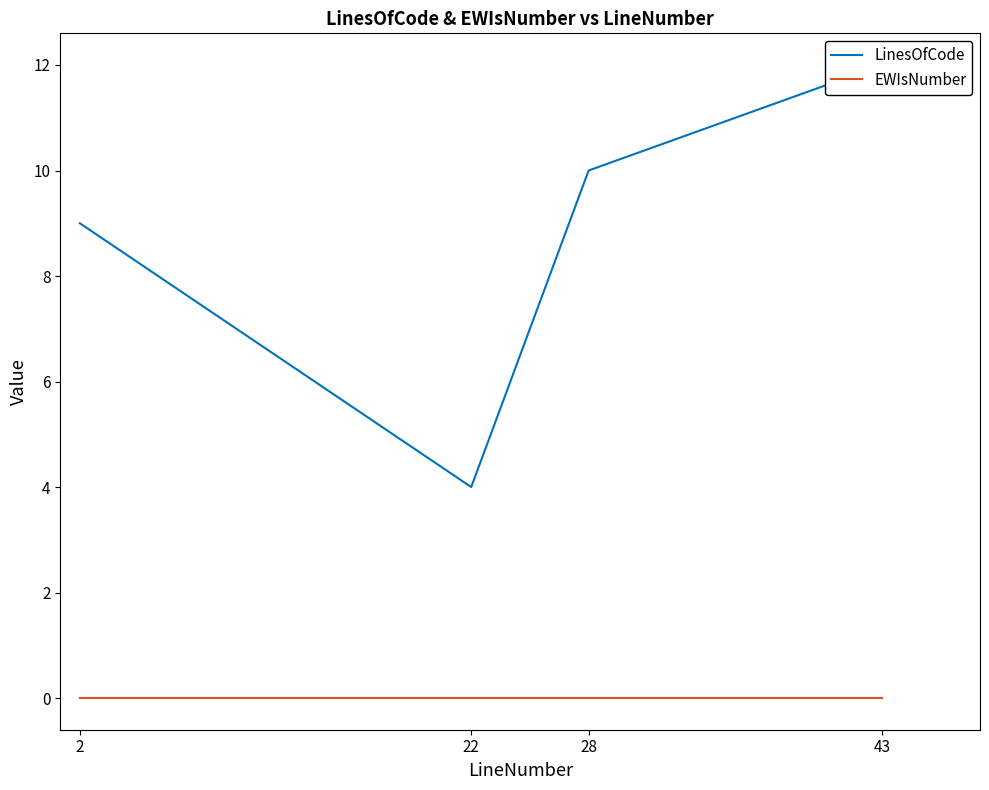

True or false: EWIsNumber has more than 1 points higher than both neighbors.

False